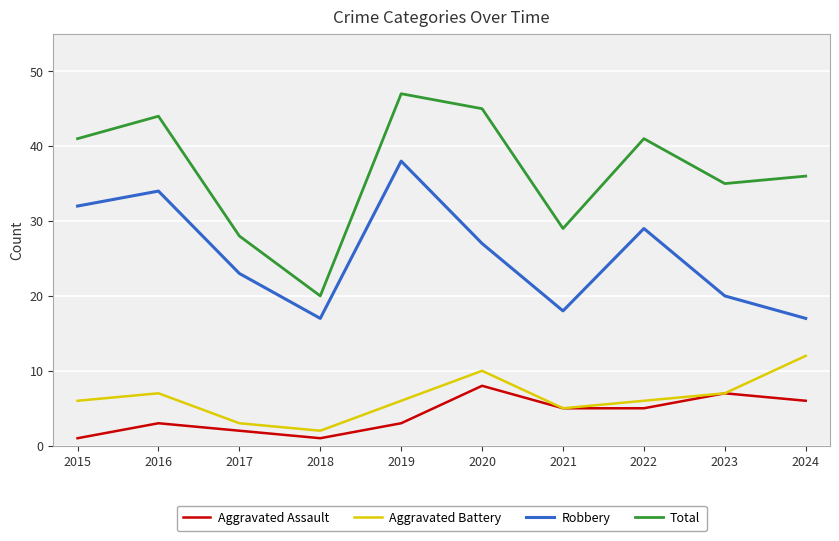

Between 2019 and 2020, which series saw the biggest shift?

Robbery